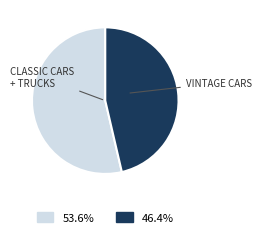

Is there any slice that represents more than half of the pie?

Yes